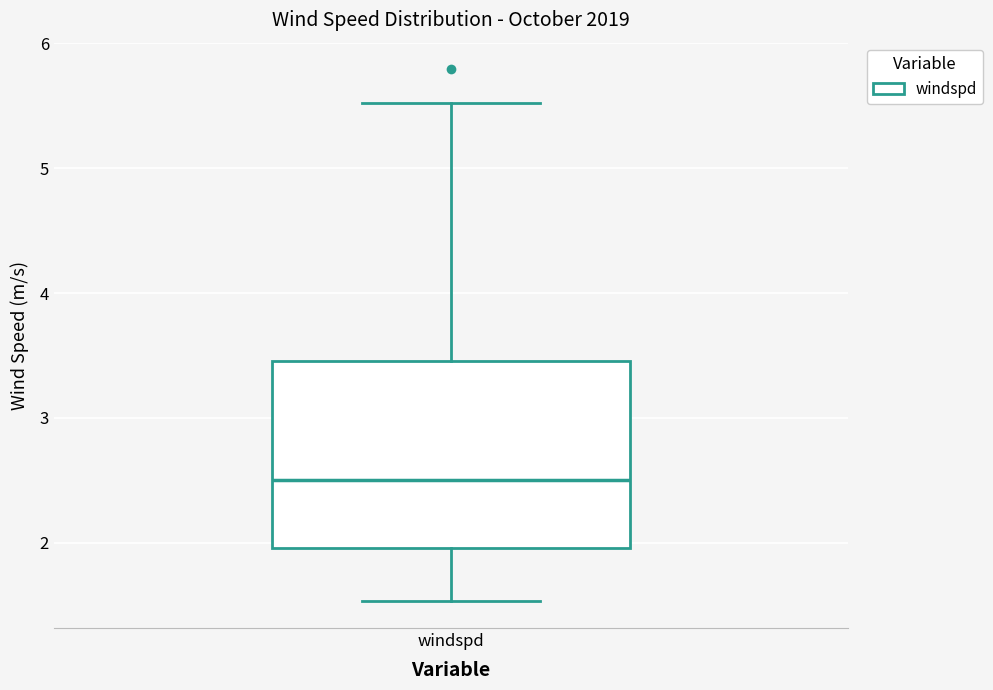

Transcribe this box plot: give where the median line is, the range the box spans, and where the two whiskers end, as read against the y-axis. The values are not printed on the chart, so give them approximately, as read against the axis.

median 2.5, box 2.0 to 3.5, whiskers 1.5 to 5.5